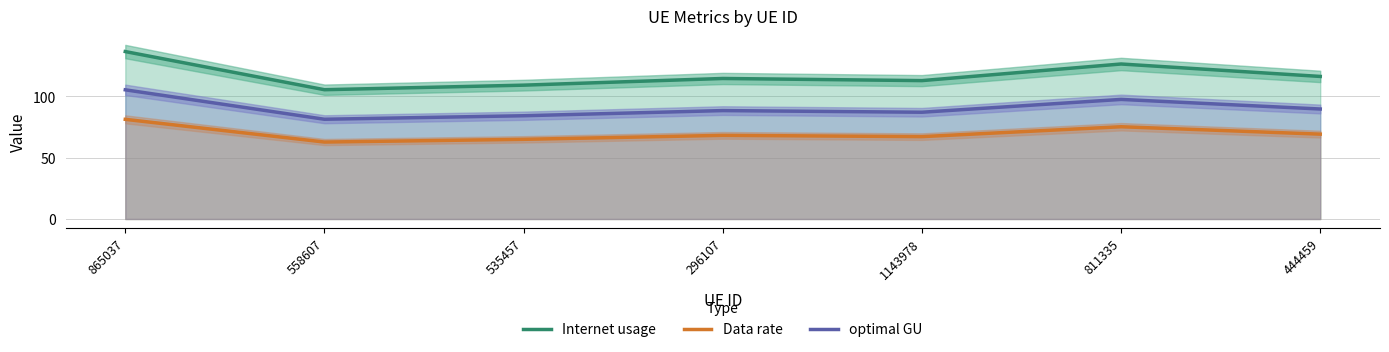

At which label does Internet usage reach its minimum?

558607